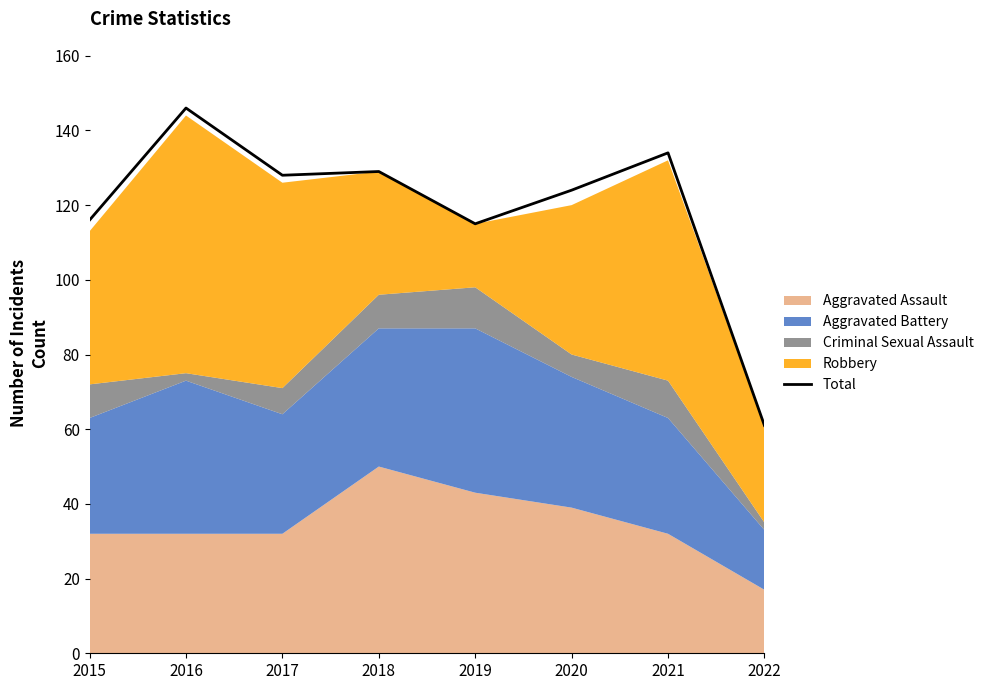

Count the number of categories in the chart.

8